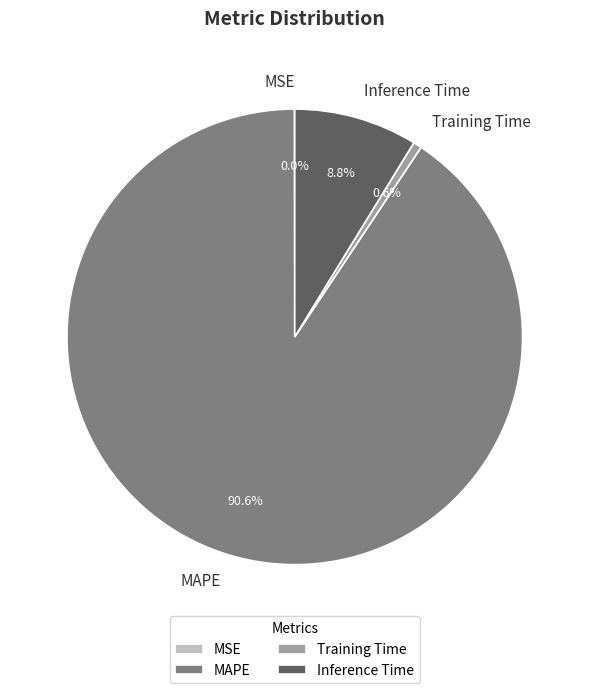

Which slice represents more than half of the pie?

MAPE